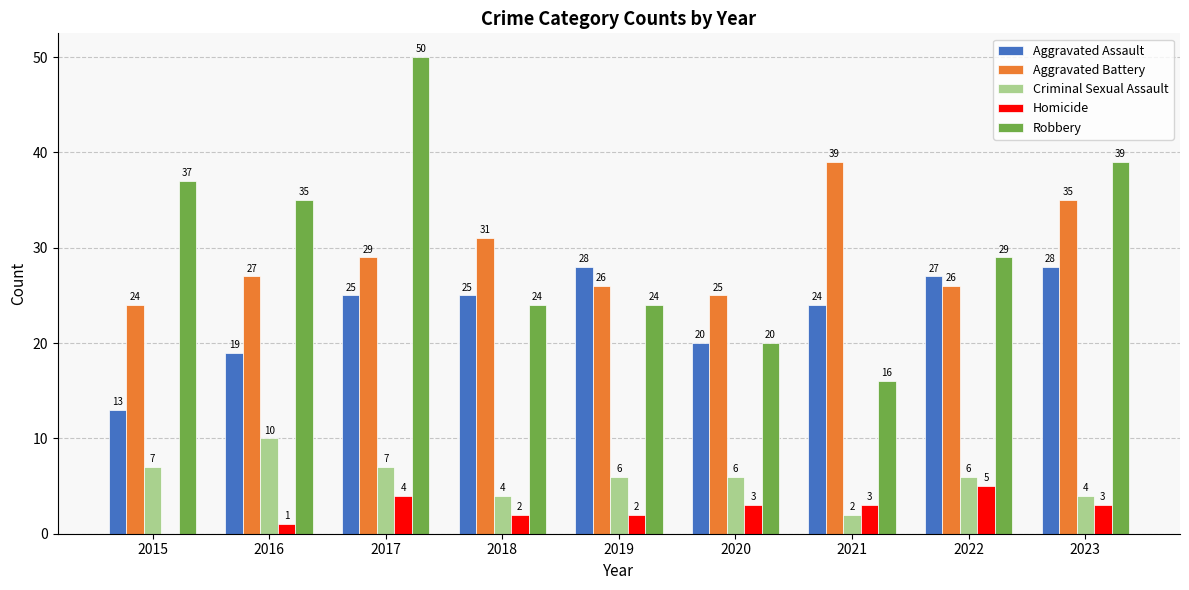

What is the difference between the Robbery values at 2015 and 2023?

2